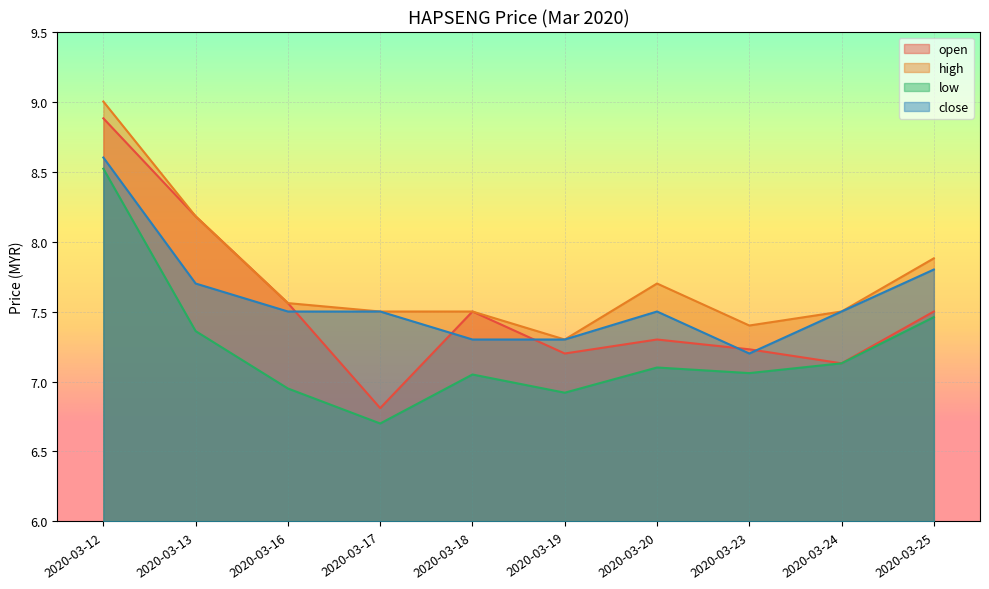

What is the smallest value displayed?

6.7